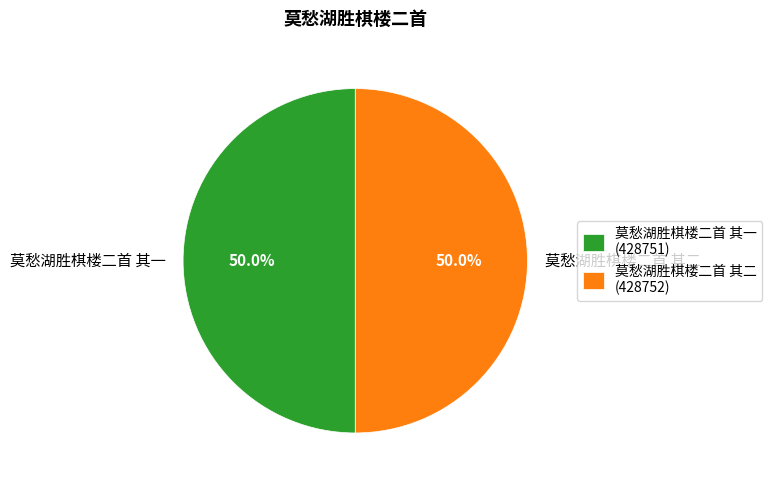

How many slices are in this pie chart?

2